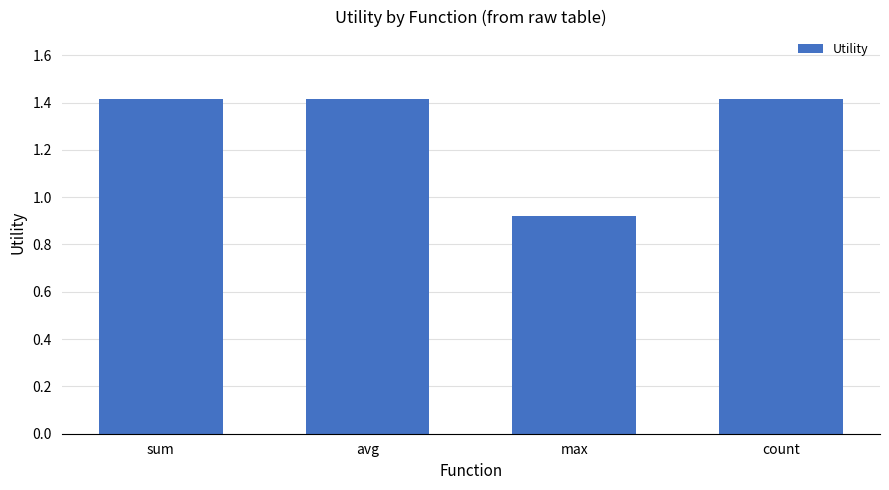

What is the ratio of the value at count to the value at avg?

1.0